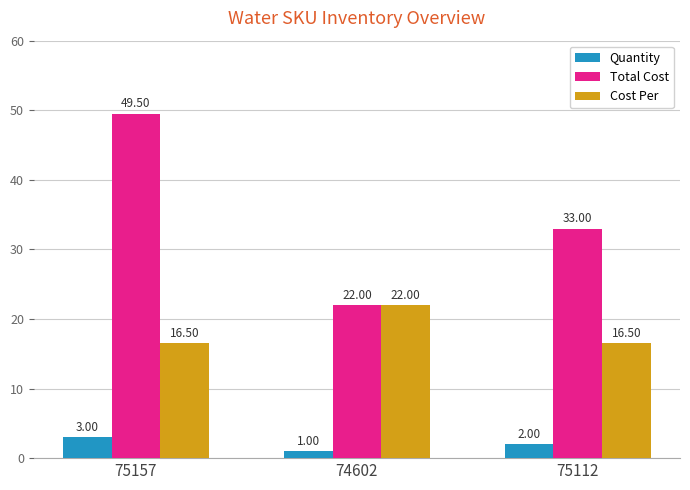

What is the label of the 1st bar from the right?

75112